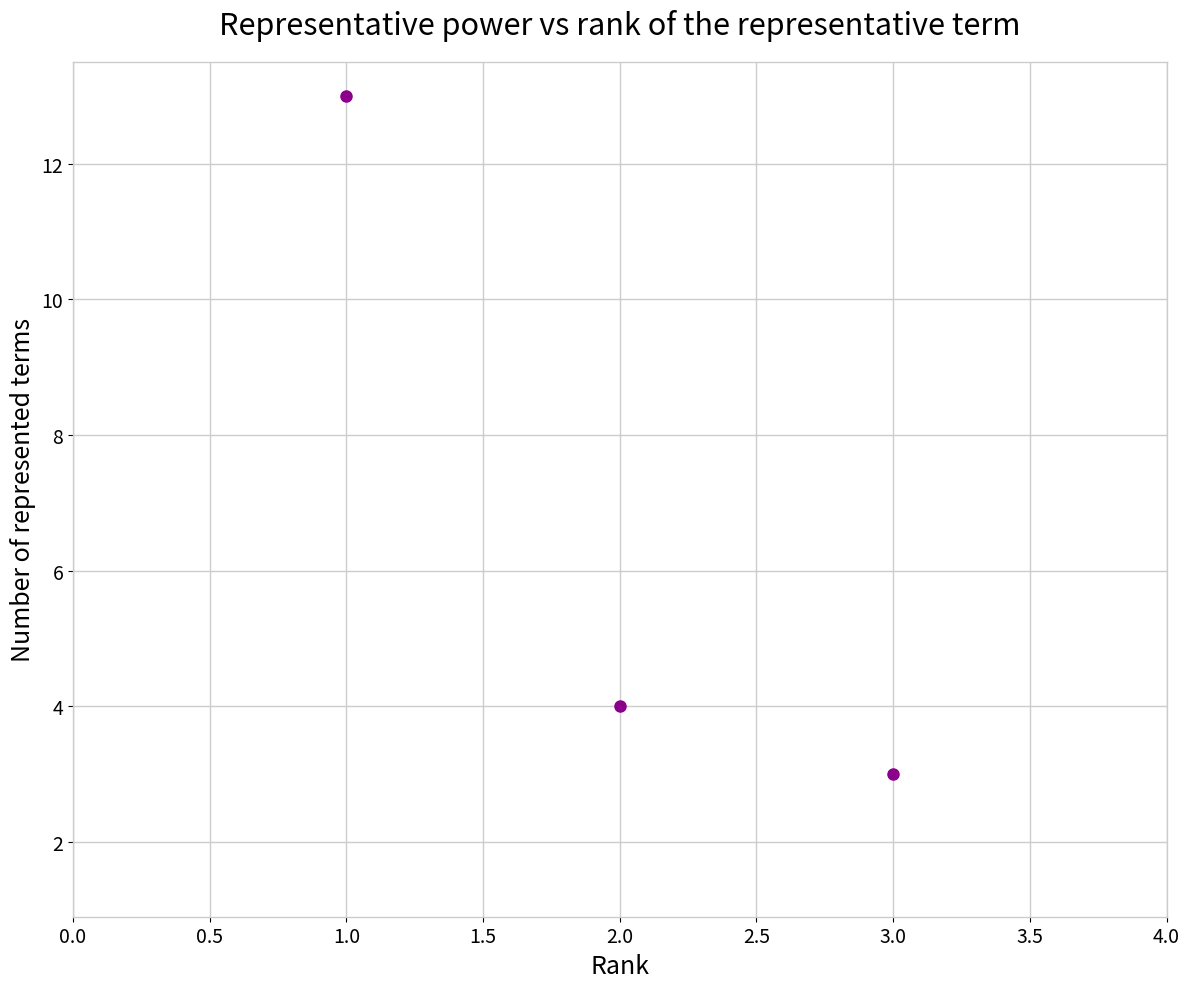

What Y value in the scatter plot is closest to 8?

4